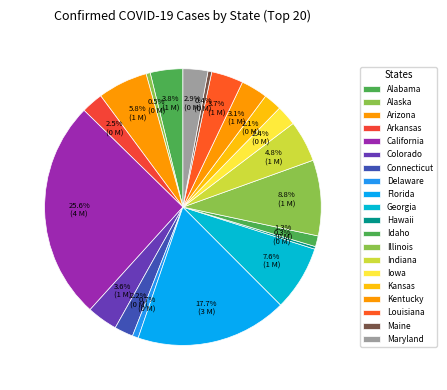

Count the number of slices in the pie.

20